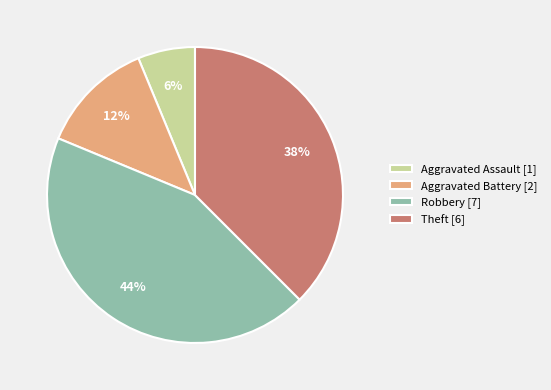

Is it true that Aggravated Assault [1] is 14% of the pie?

False